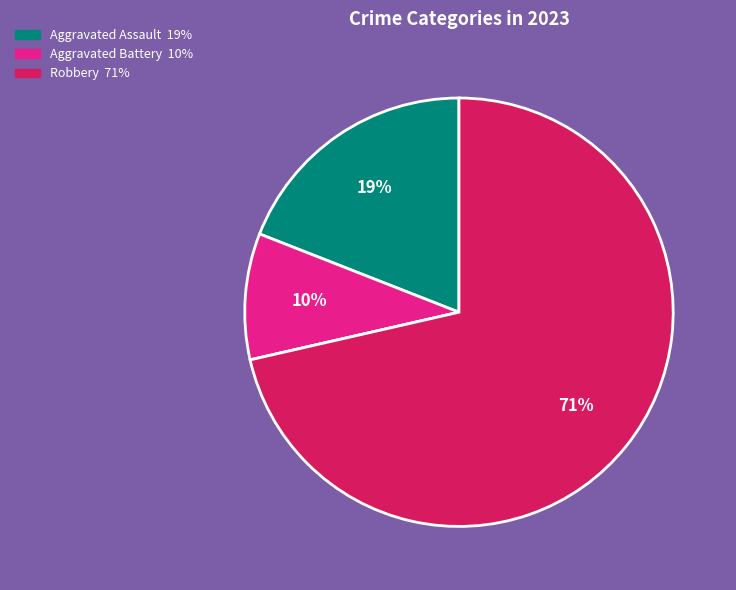

To the nearest percent, what is the average slice percentage?

25%